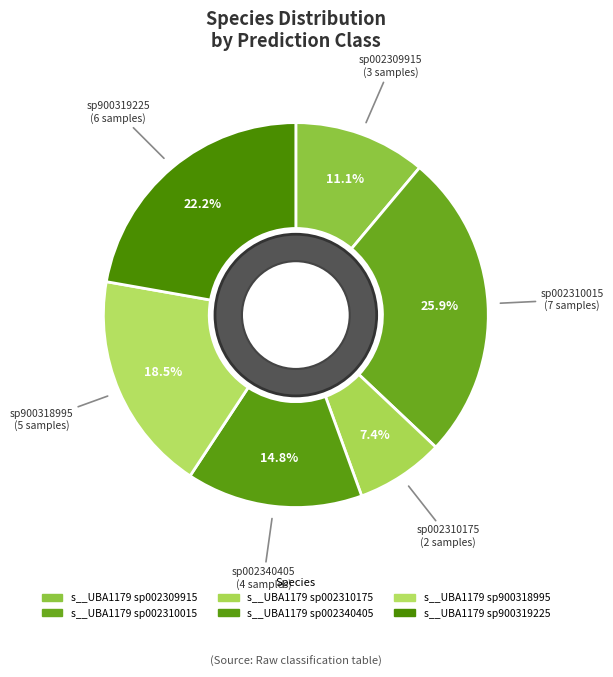

Is there a majority slice in this chart?

No